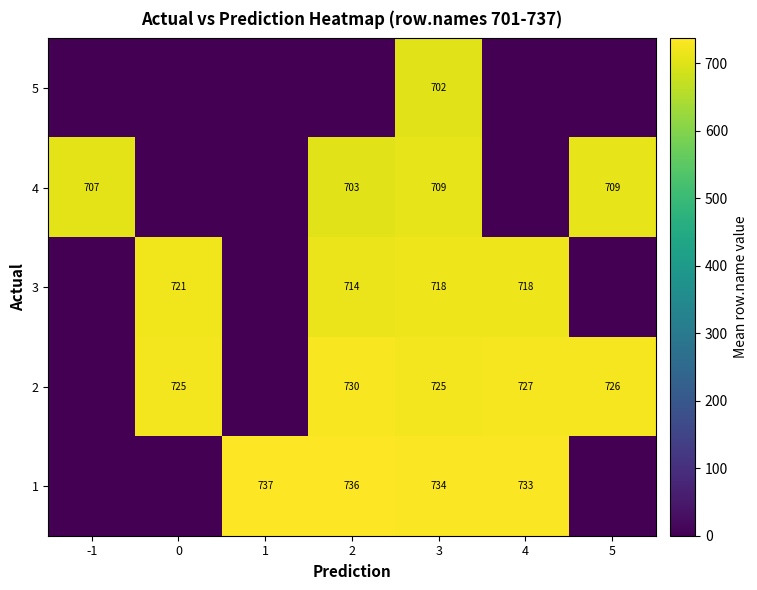

Which series has the widest spread of values?

row_4